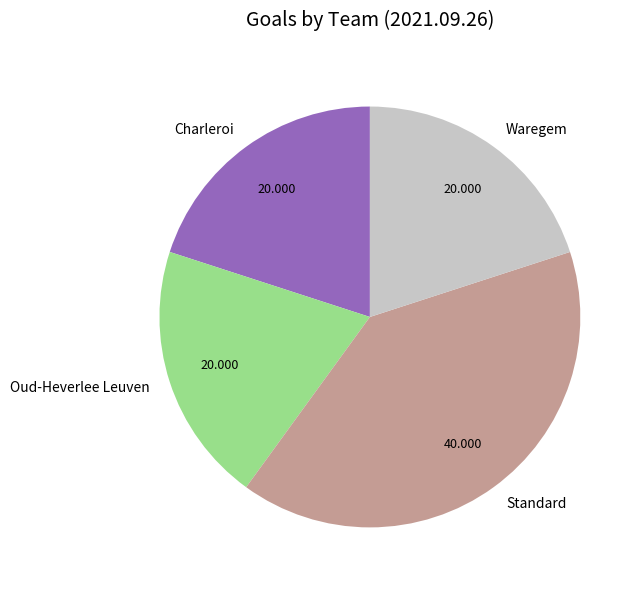

What is the largest slice in the pie chart?

Standard